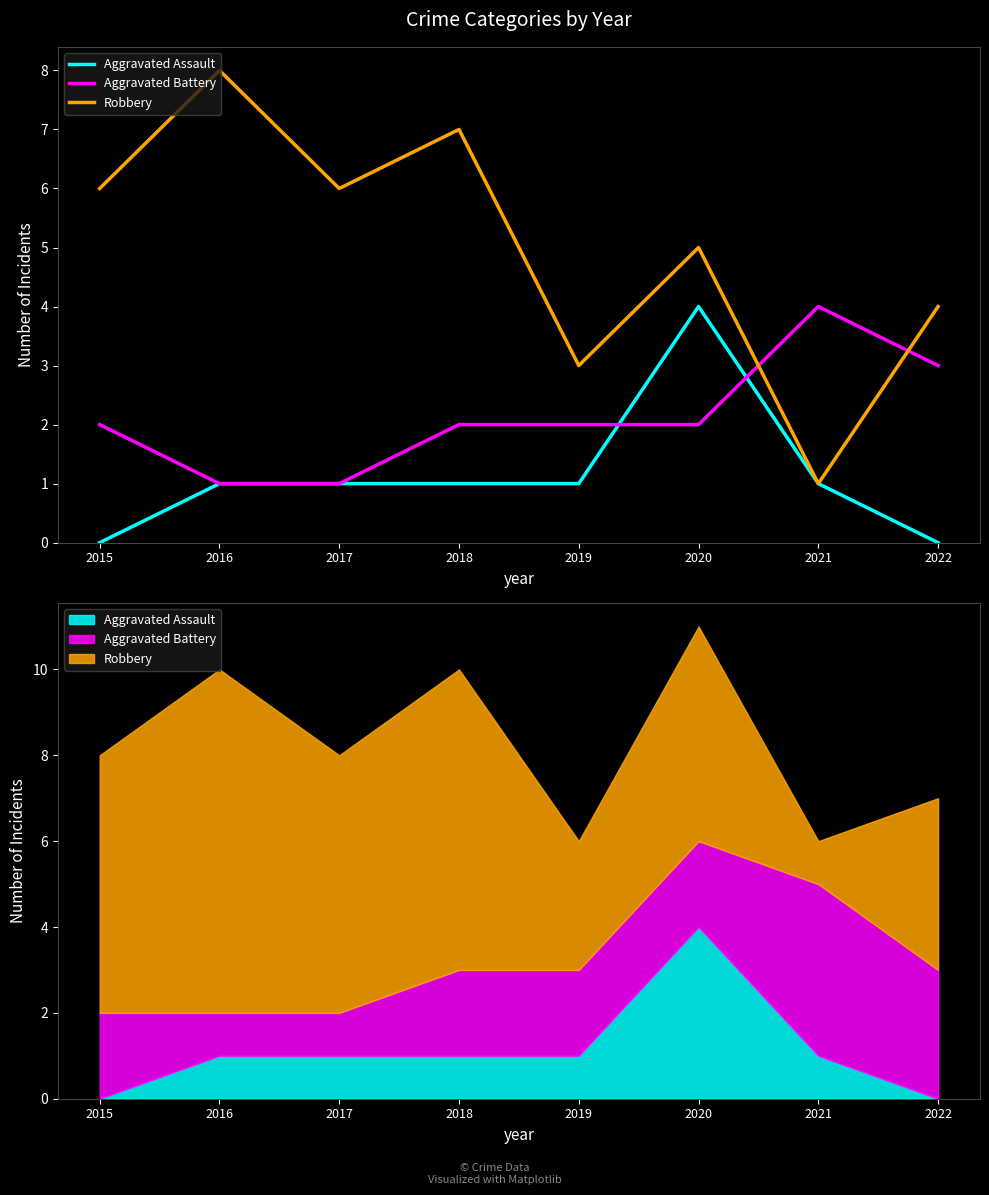

List the series in order of their overall mean, lowest first.

Aggravated Assault, Aggravated Battery, Robbery